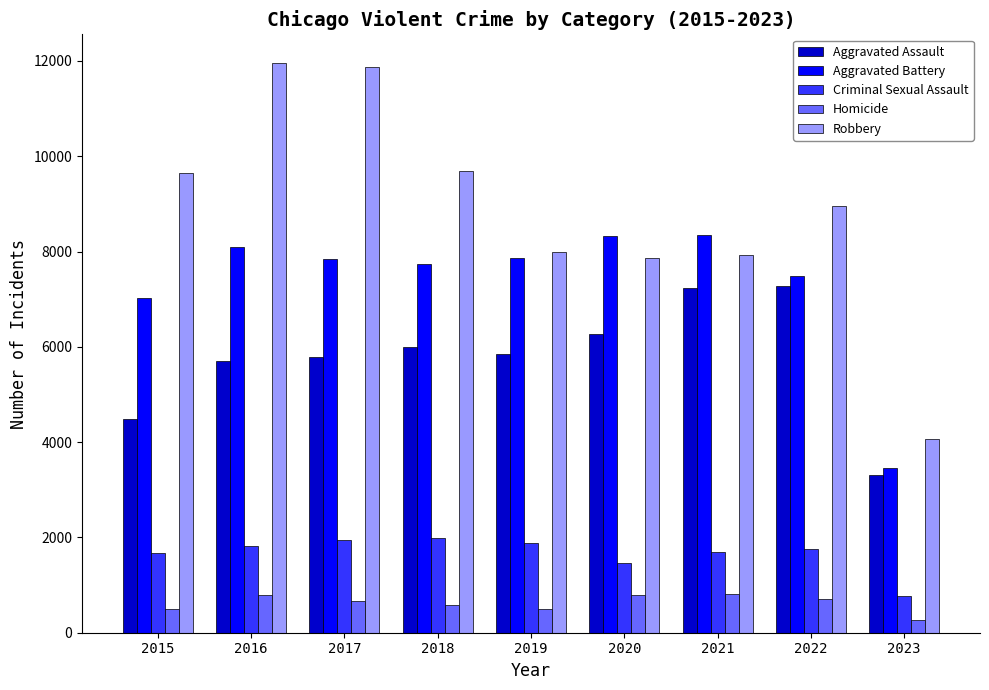

What is the greatest value displayed?

11960